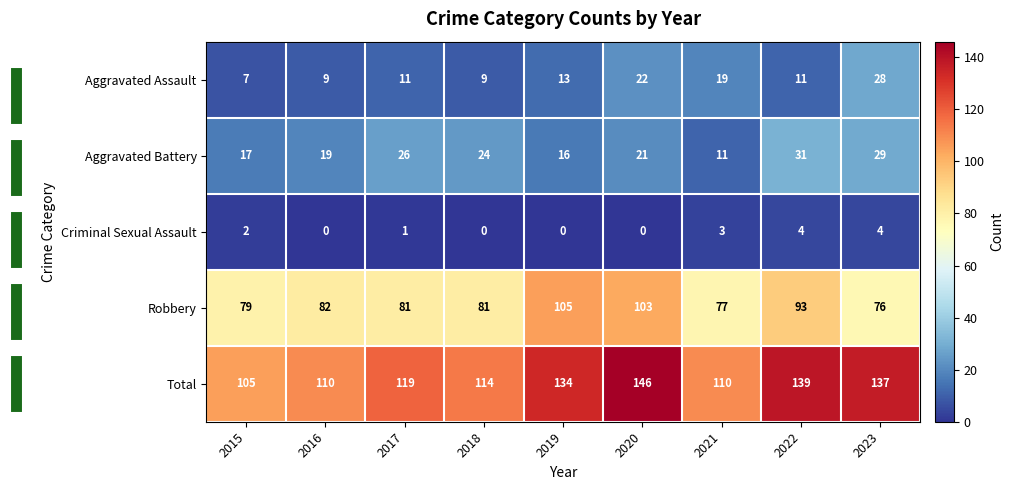

How many data points in Robbery are less than 81?

3